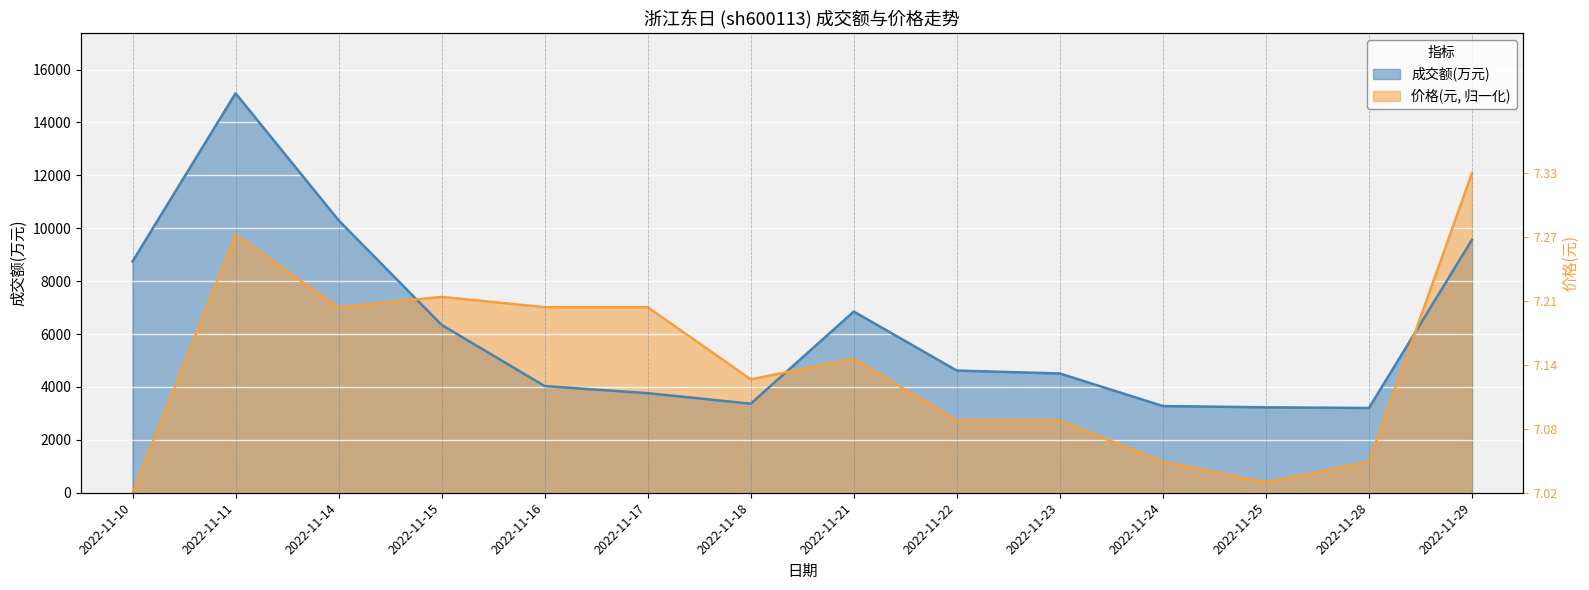

How many values in the 价格 series are below 5066?

7